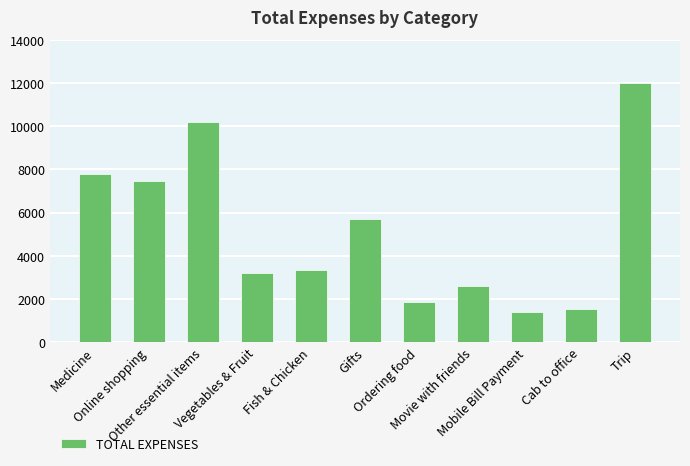

What is the difference between the values at Gifts and Online shopping?

1776.0